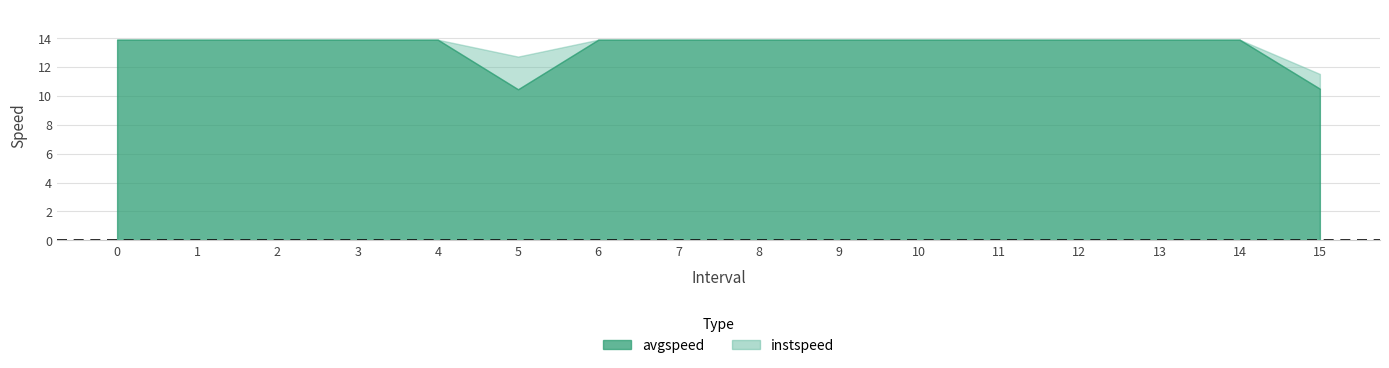

Which series changed the most between 3 and 11?

instspeed